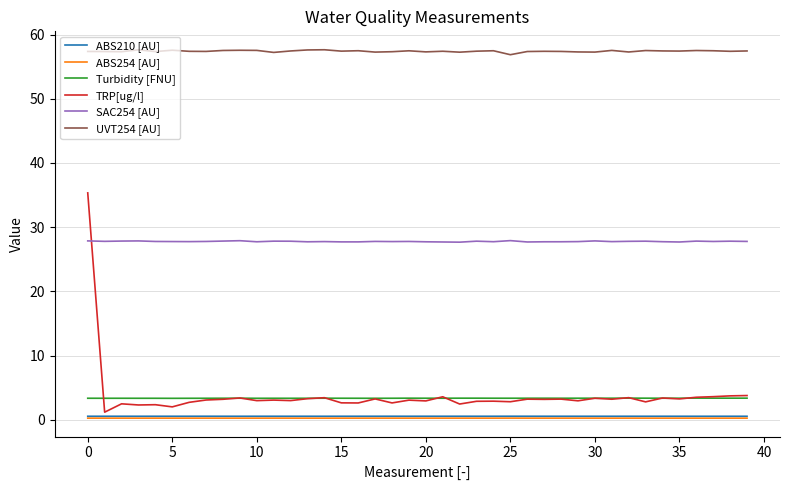

True or false: ABS210 [AU] and Turbidity [FNU] cross at least once.

False